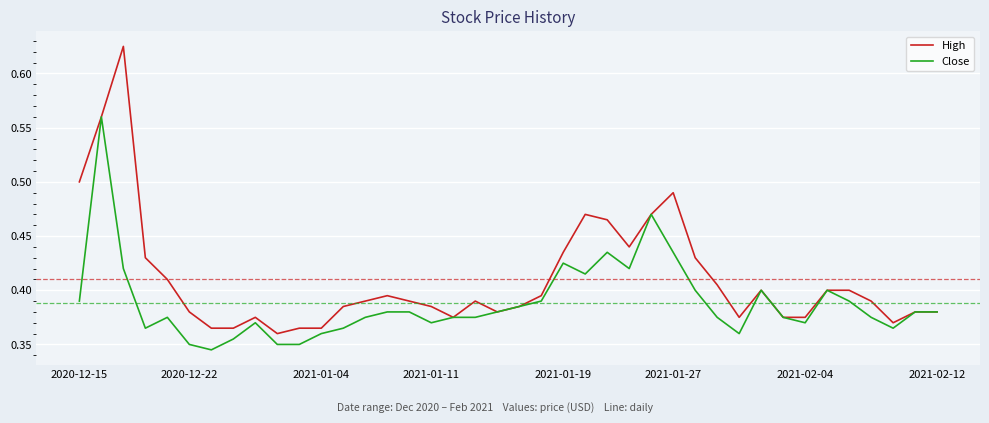

Rank the series by their average value, from highest to lowest.

High, Close